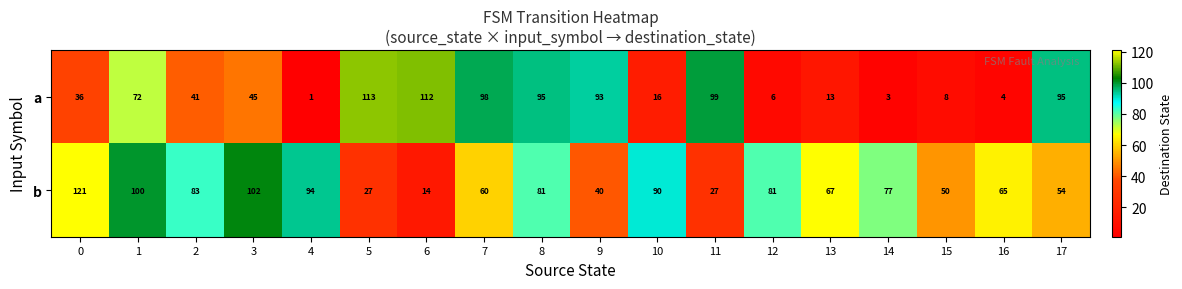

Is it true that a equals 113 at 5?

True